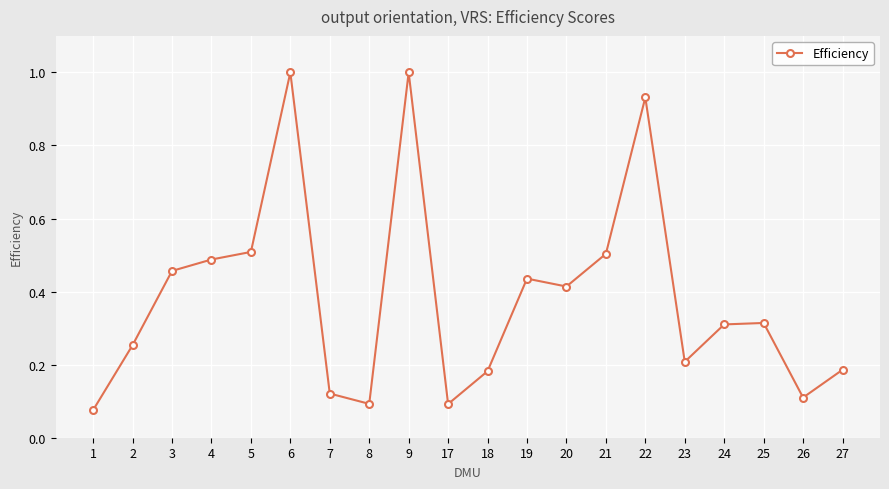

What is the greatest value displayed?

1.0